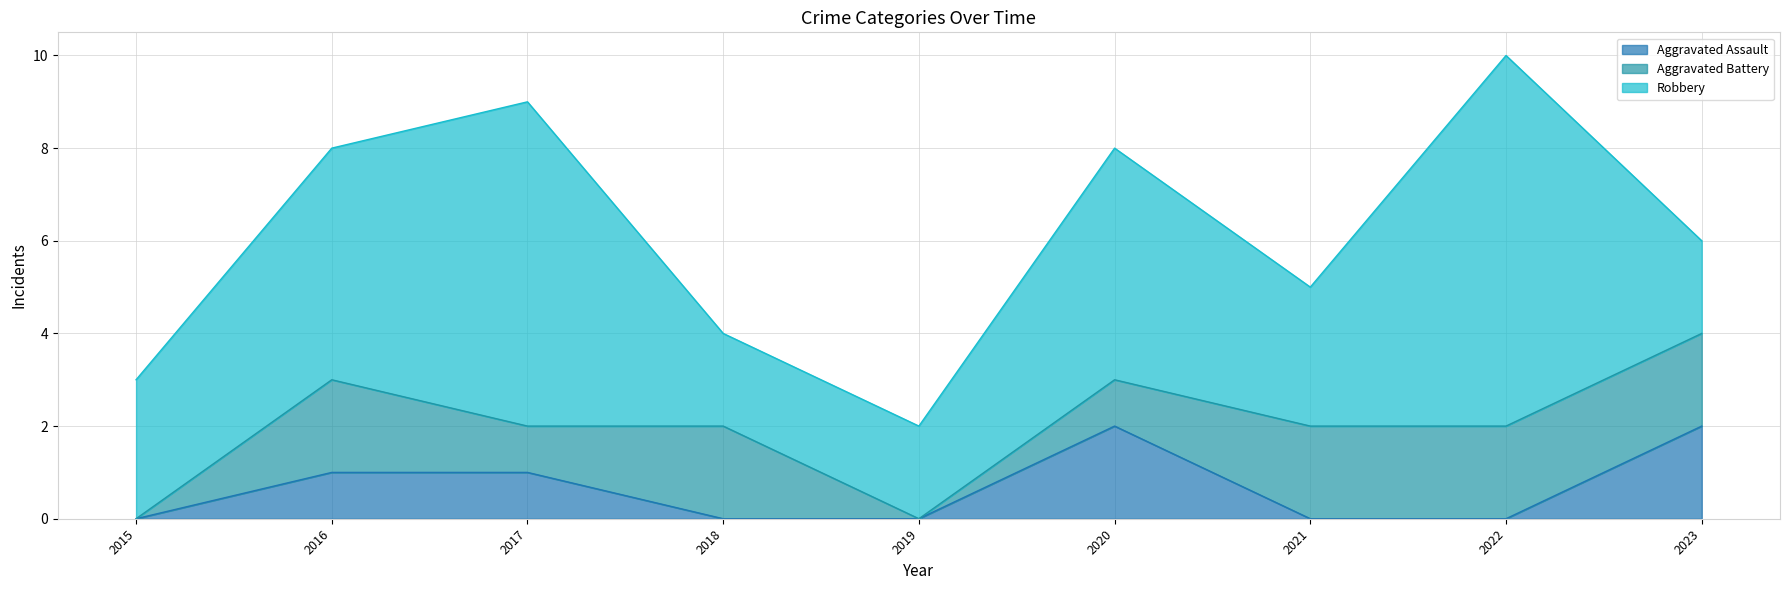

How many lines are shown in the chart?

3